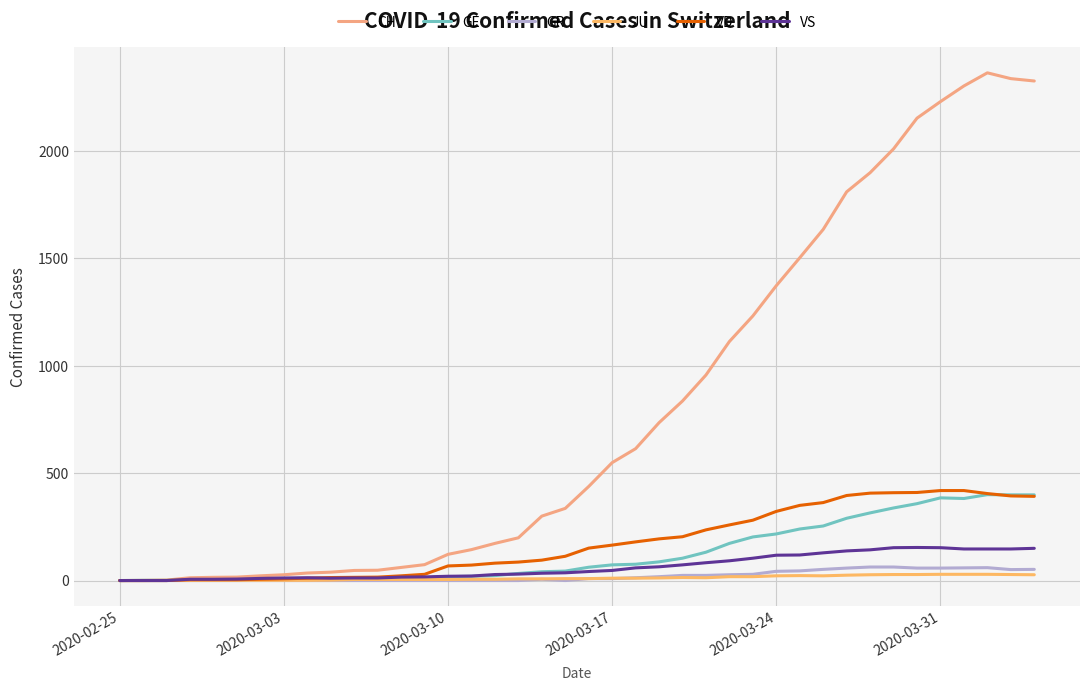

How many values in the VS series are below 42?

20